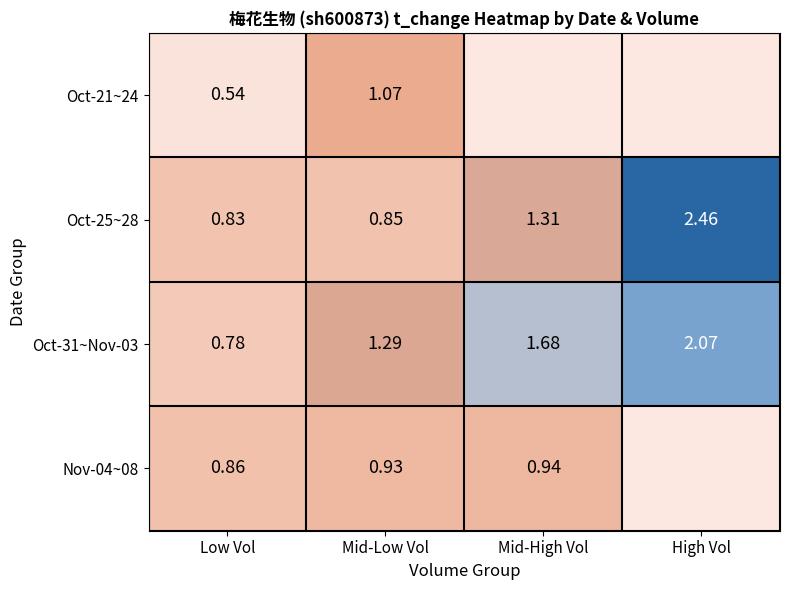

How many data points in Oct-21~24 are above 0?

2